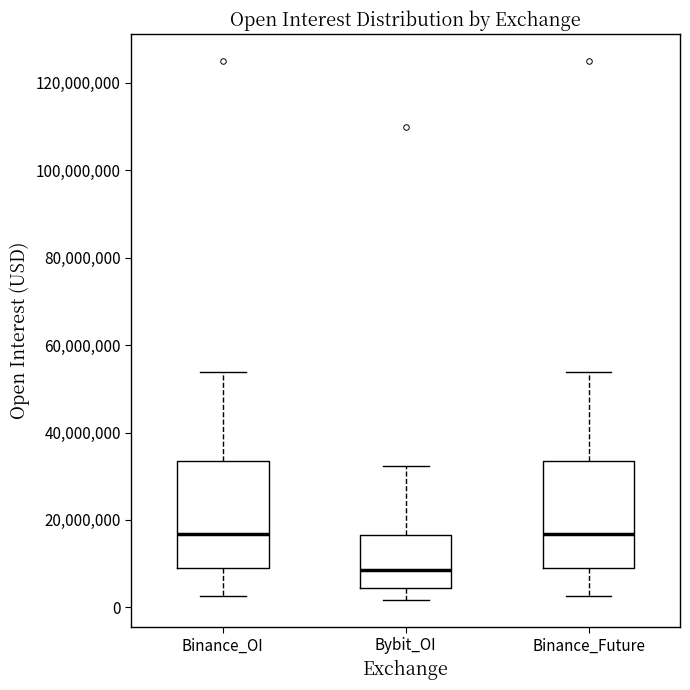

Reading left to right, transcribe this box plot: for each box, give where its median line is, the range the box spans, and where its two whiskers end, as read against the y-axis. The values are not printed on the chart, so give them approximately, as read against the axis.

Binance_OI: median 16000000, box 8000000 to 34000000, whiskers 2000000 to 54000000
Bybit_OI: median 8000000, box 4000000 to 16000000, whiskers 2000000 to 32000000
Binance_Future: median 16000000, box 8000000 to 34000000, whiskers 2000000 to 54000000